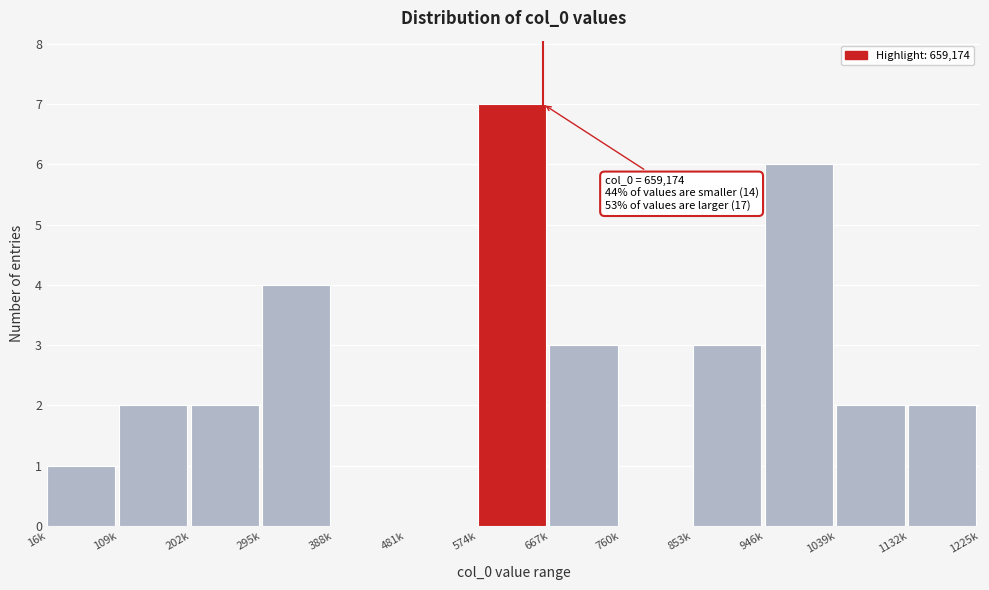

Reading right to left, extract all data points from this chart.

1132k=2	1039k=2	946k=6	853k=3	760k=0	667k=3	574k=7	481k=0	388k=0	295k=4	202k=2	109k=2	16k=1